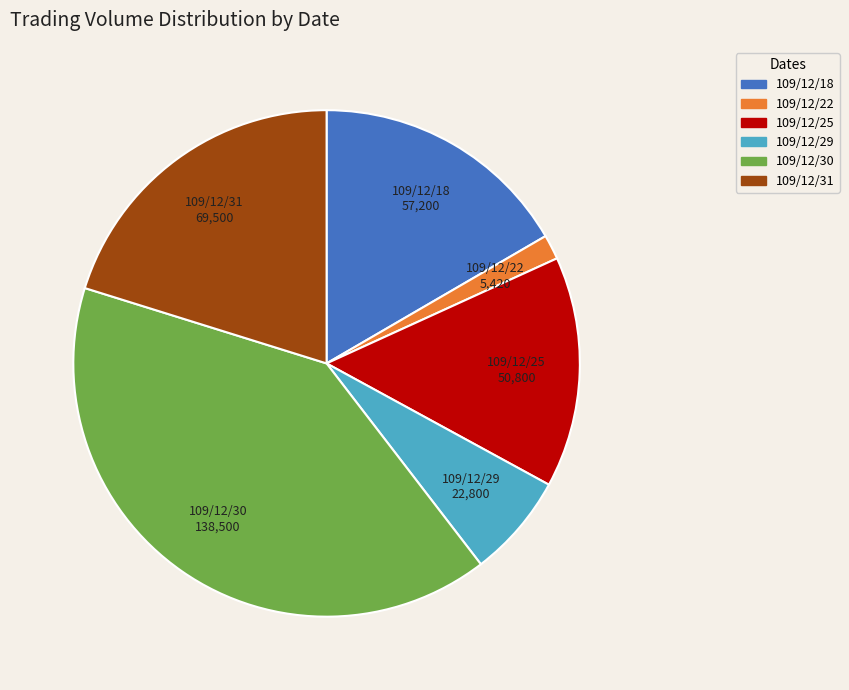

How many segments does this pie chart have?

6